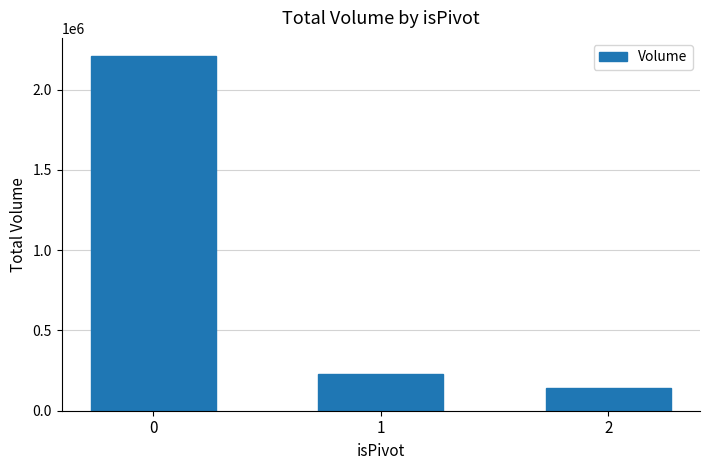

The chart shows a value of 231312 at 1. True or false?

True